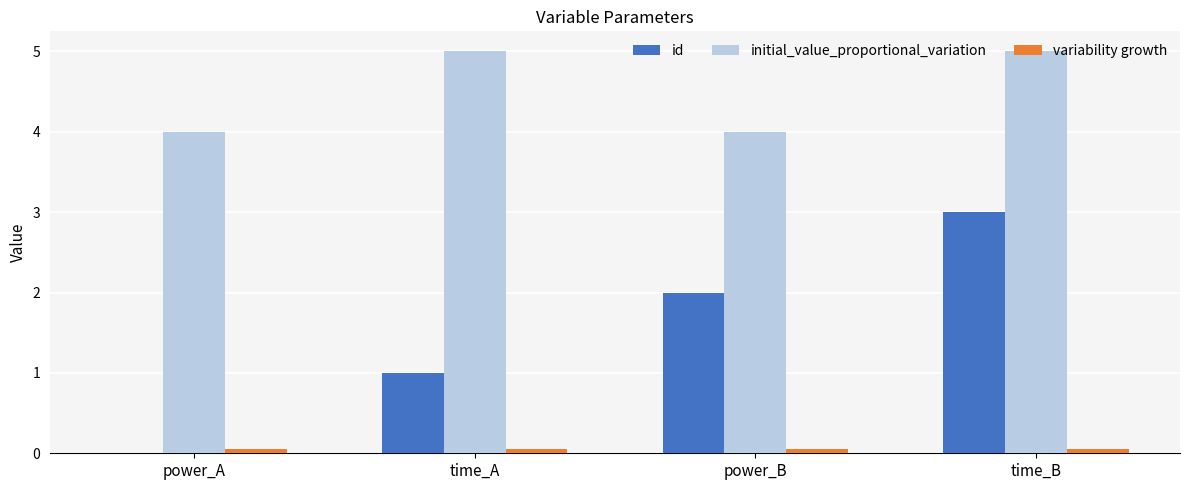

How many distinct data groups are displayed?

3